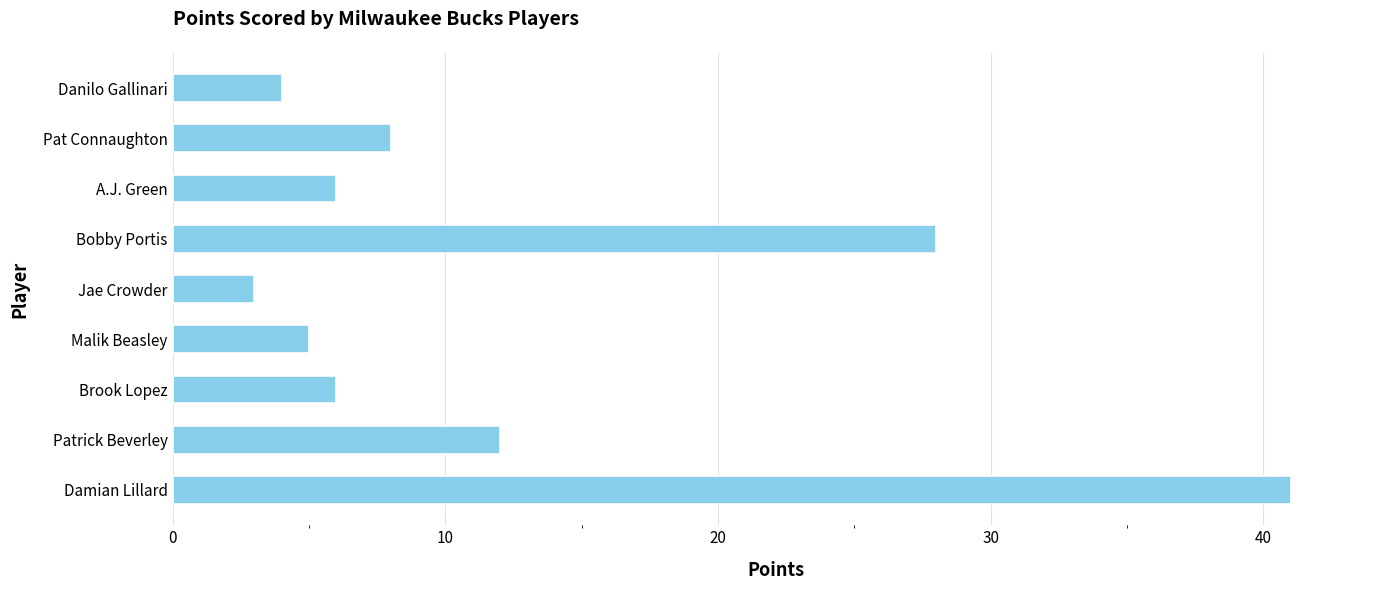

Between Damian Lillard and A.J. Green, which is larger?

Damian Lillard